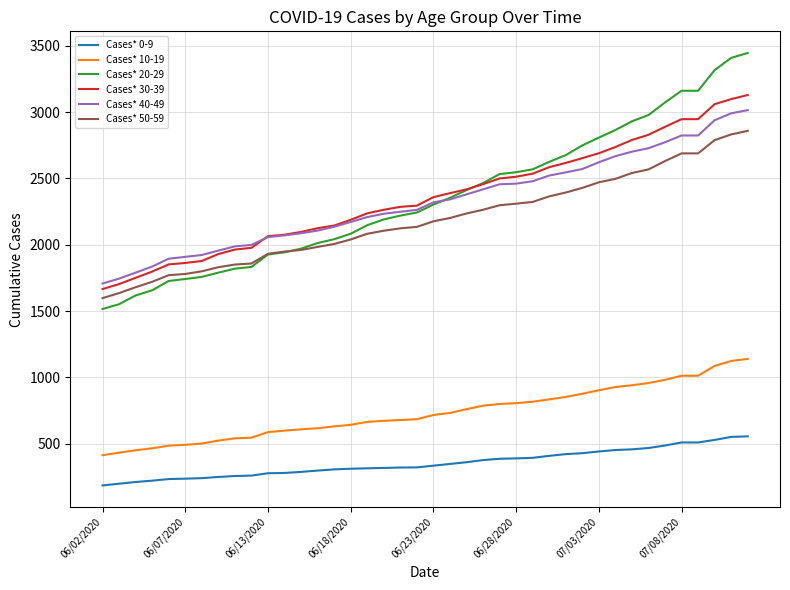

How many categories are shown in the chart?

40